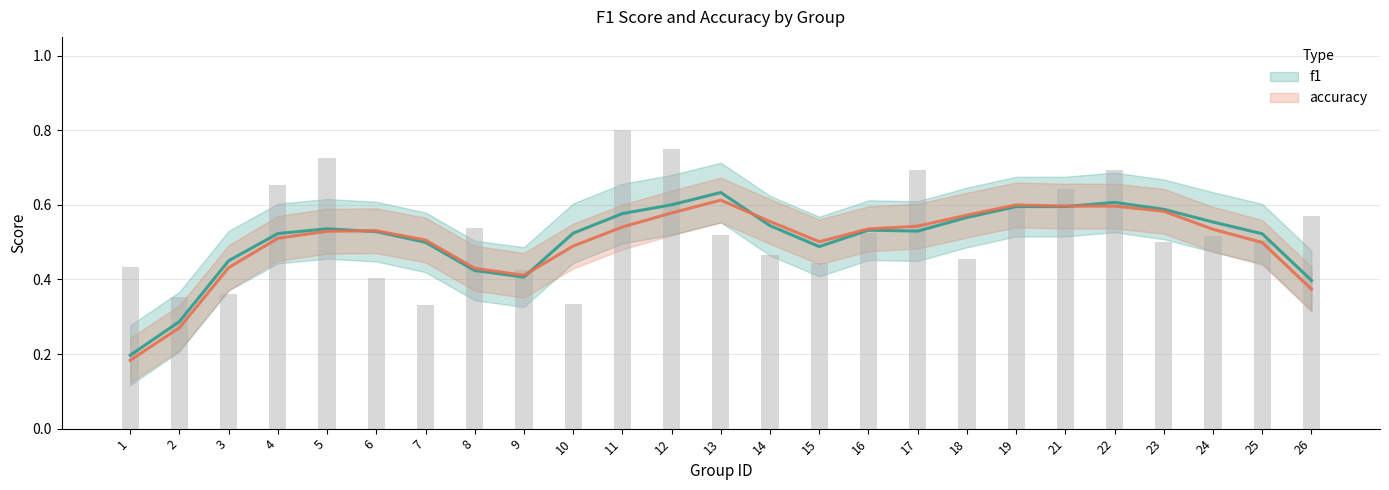

How many bars are there in total?

25